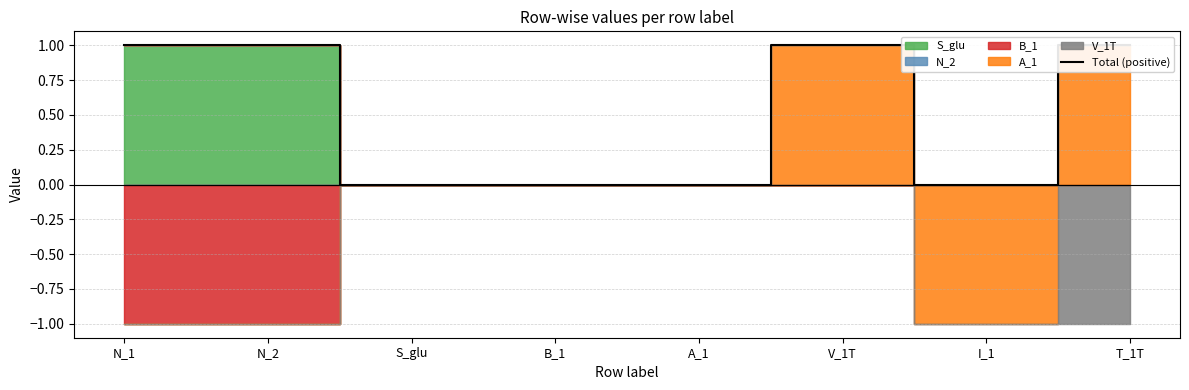

Rank the categories by value from highest to lowest.

N_1, N_2, V_1T, T_1T, S_glu, B_1, A_1, I_1